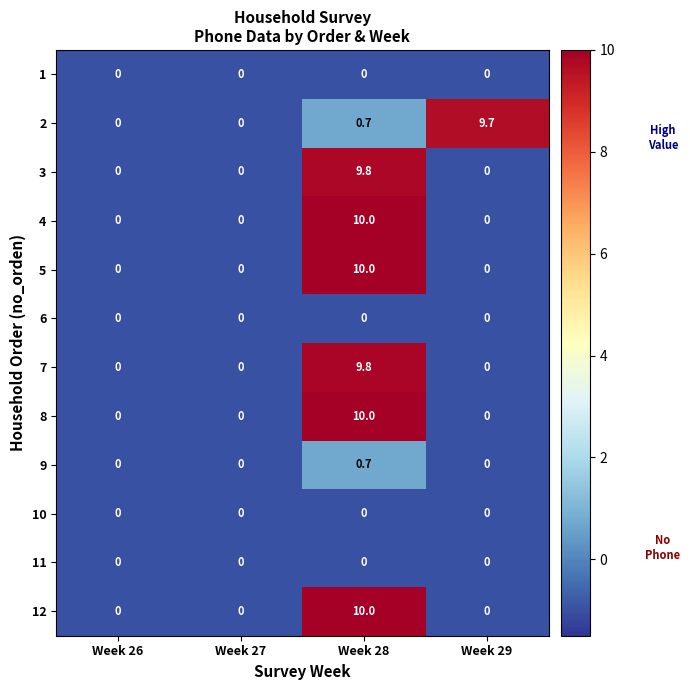

What is the difference between the maximum and minimum values in the 7 series?

9.8